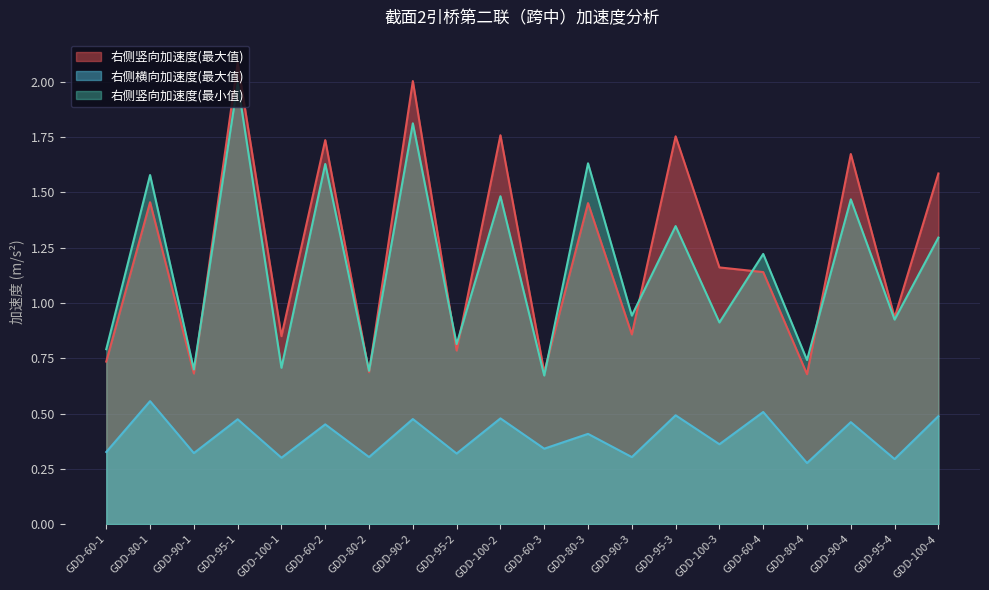

What is the average value of the 右侧竖向加速度(最小值) series?

1.2